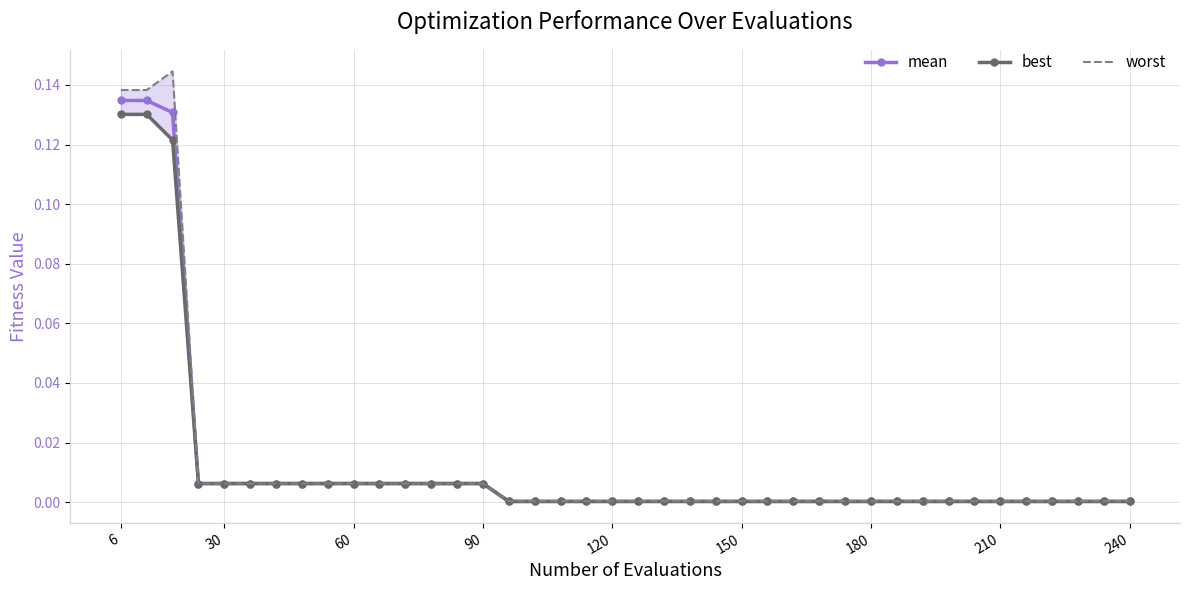

What is the maximum value for mean?

0.1